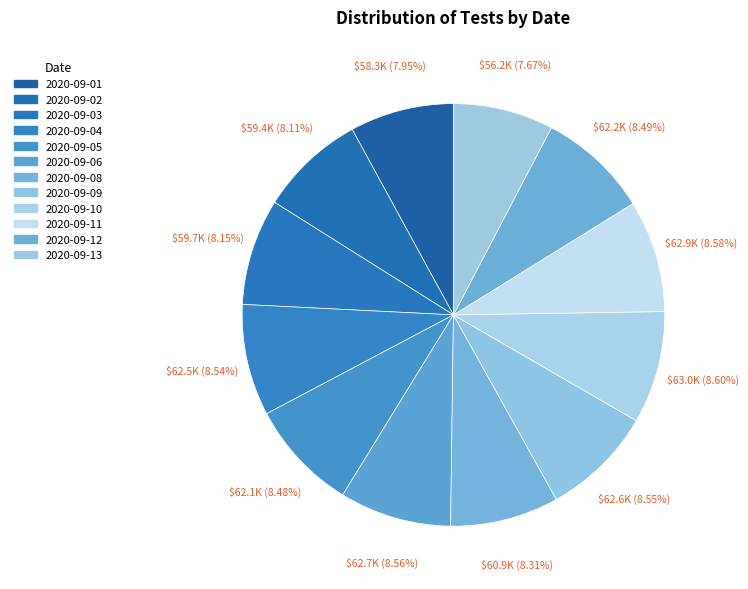

Does any single category account for the majority?

No